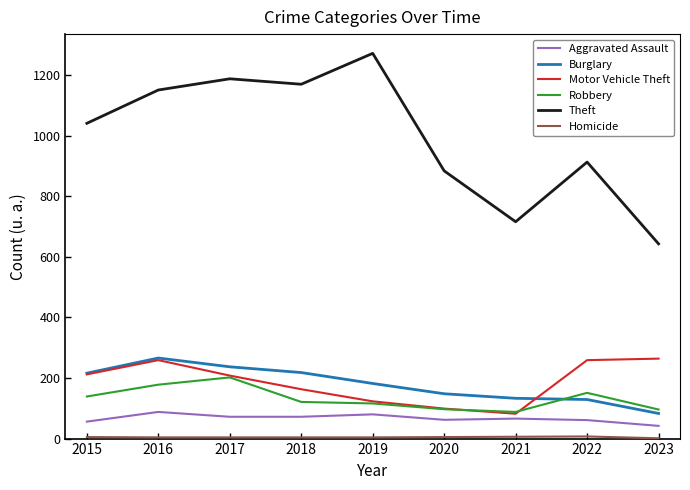

Which series has the largest range (max minus min)?

Theft